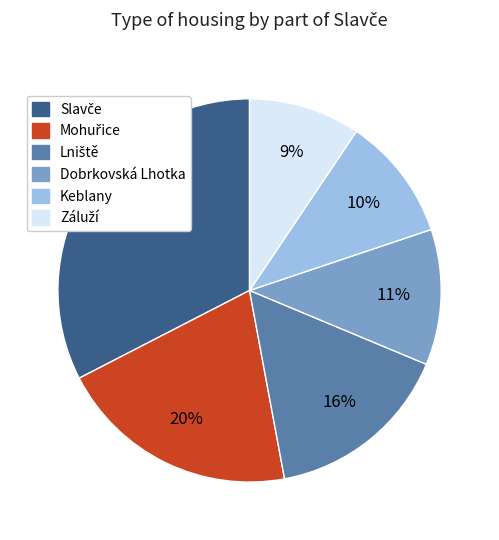

To the nearest percent, what portion does Dobrkovská Lhotka represent?

11%